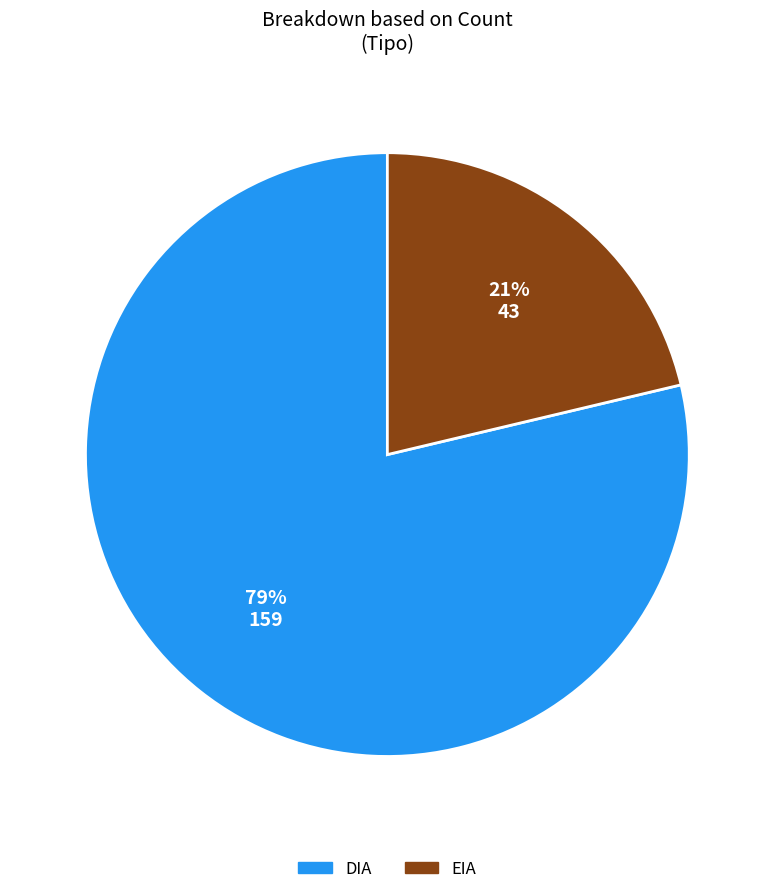

What percentage is the EIA slice, to the nearest percent?

21%